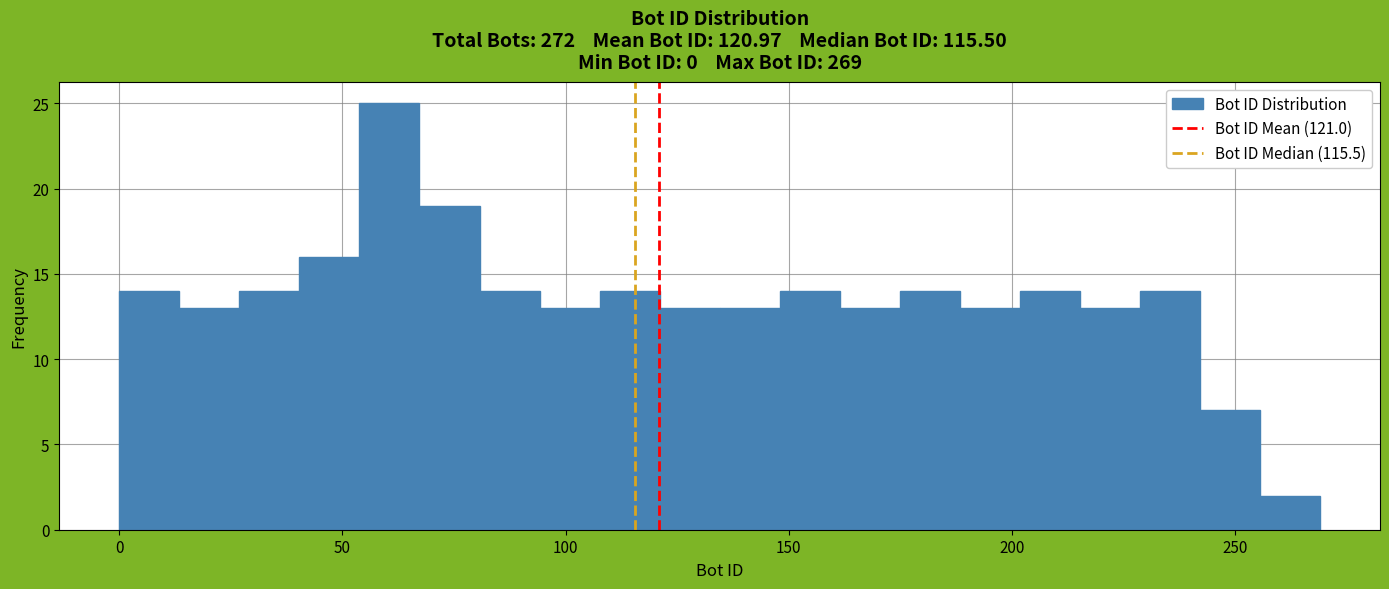

Read against the x-axis, roughly where is the centre of the tallest bar?

60